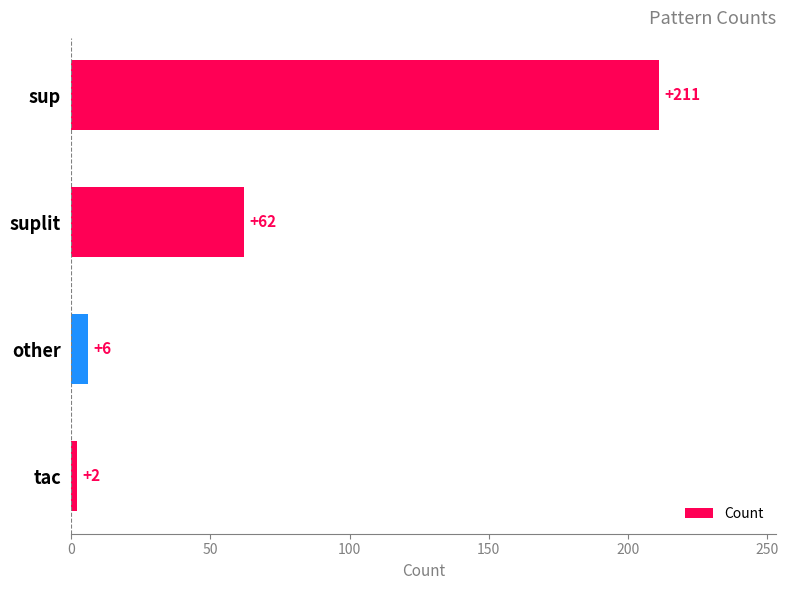

Is it true that the value at suplit is 90?

False